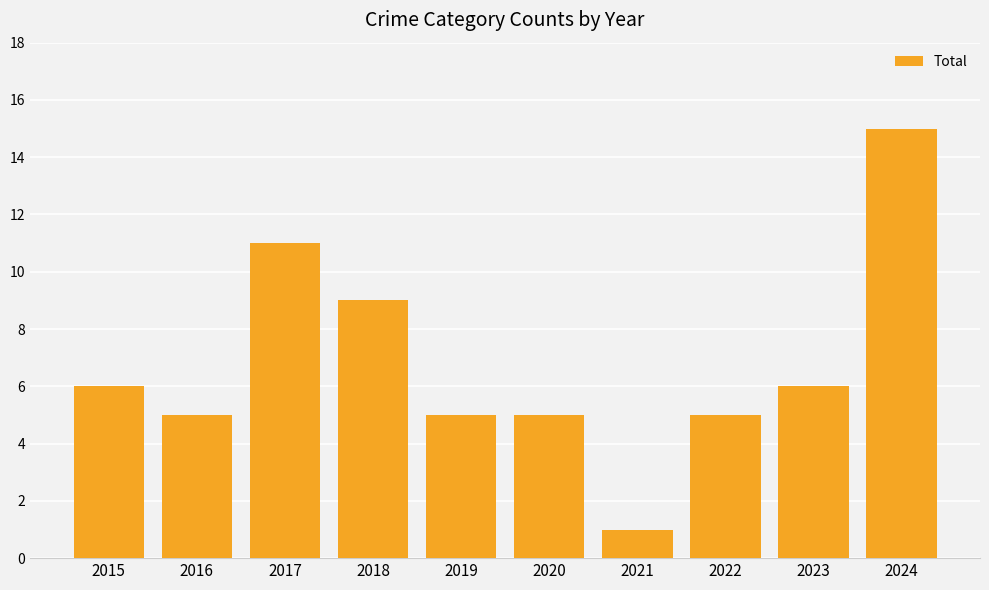

At which label is the value closest to 8?

2018